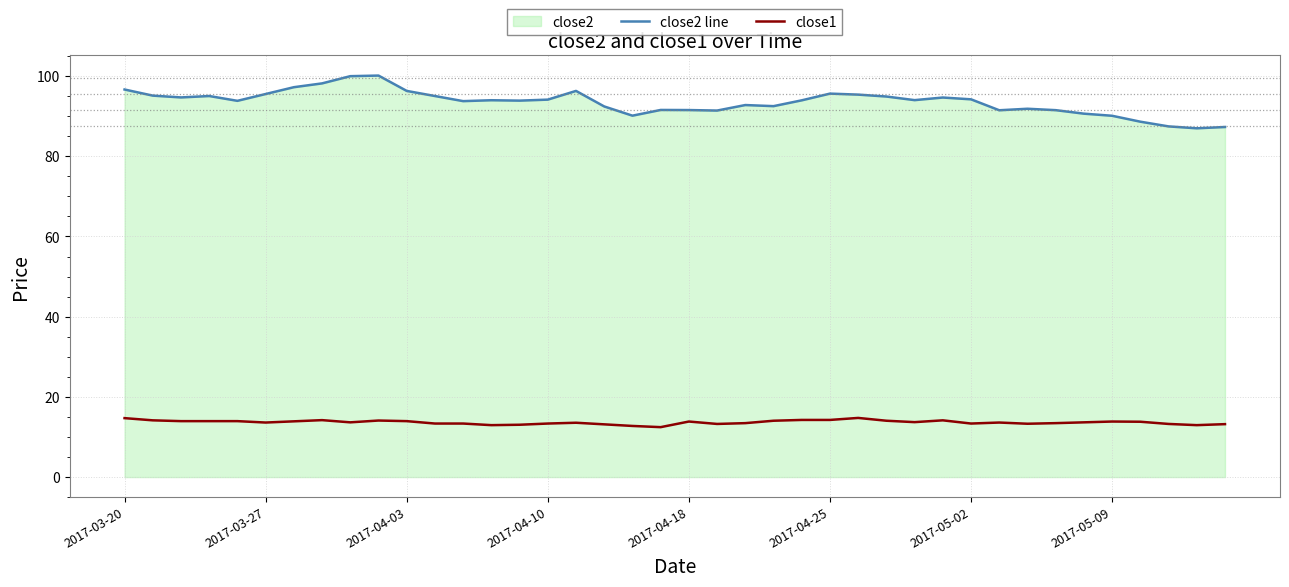

What is the lowest value of the close2 line series?

87.0